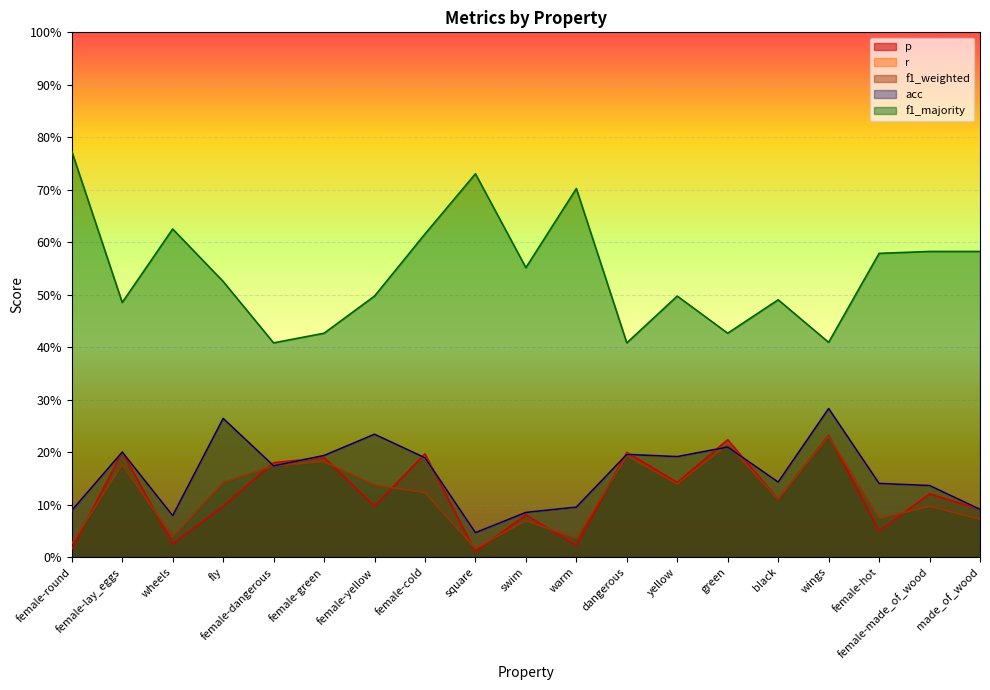

Is it true that f1_weighted equals 0.4 at wings?

False